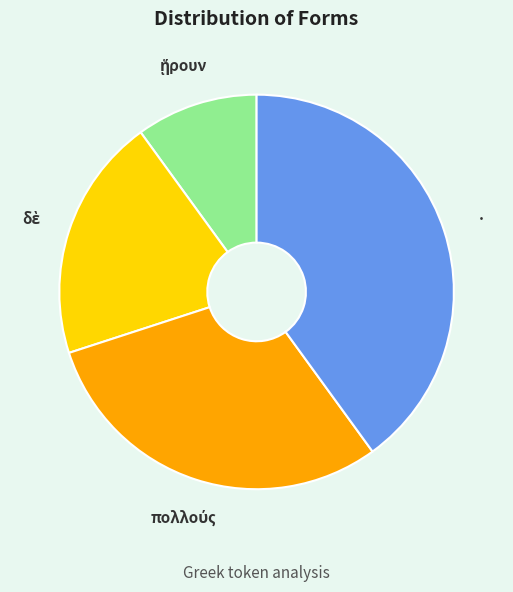

Is it true that · is 40% of the pie?

True